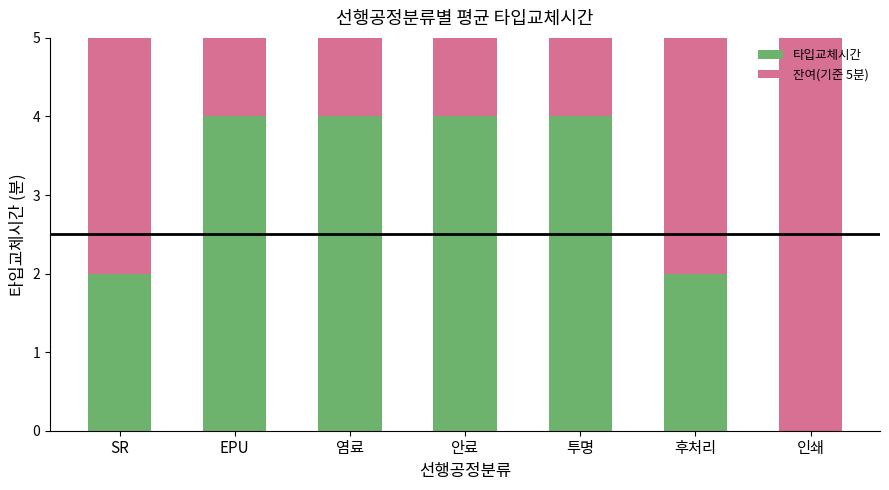

Is it true that 타입교체시간 equals 2 at 후처리?

True